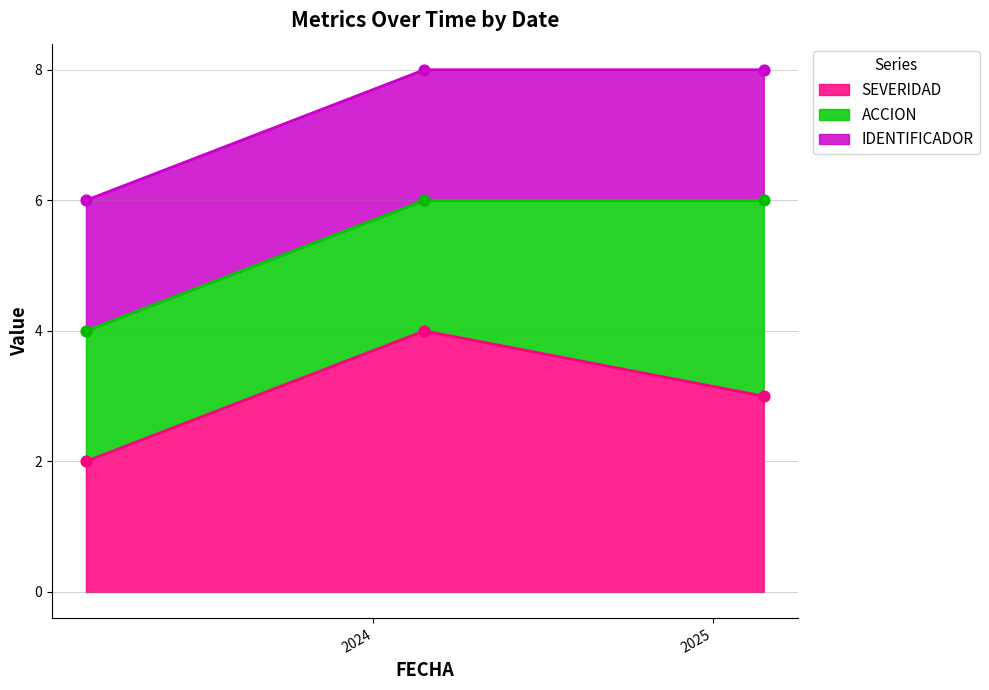

What is the highest value of the SEVERIDAD series?

4